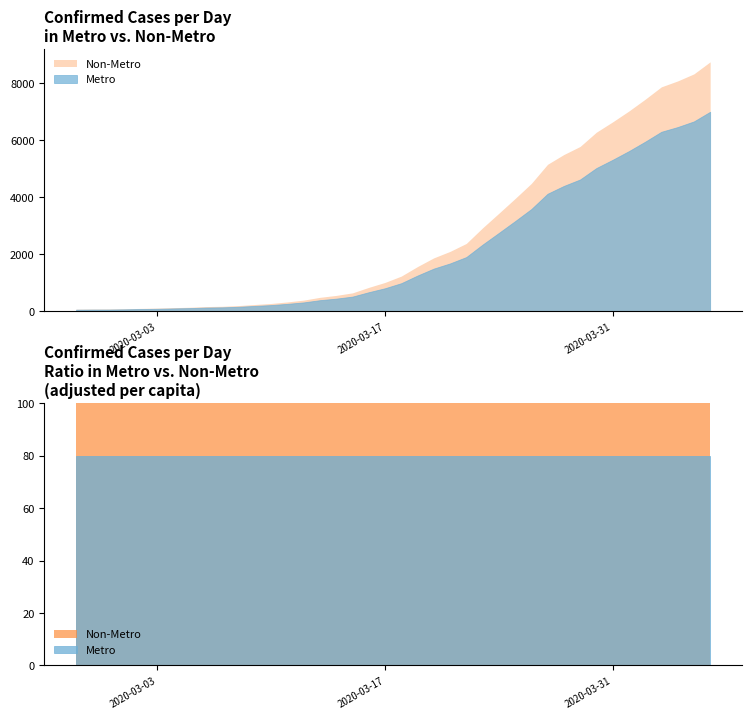

Does the chart display data point markers on the line(s)?

No